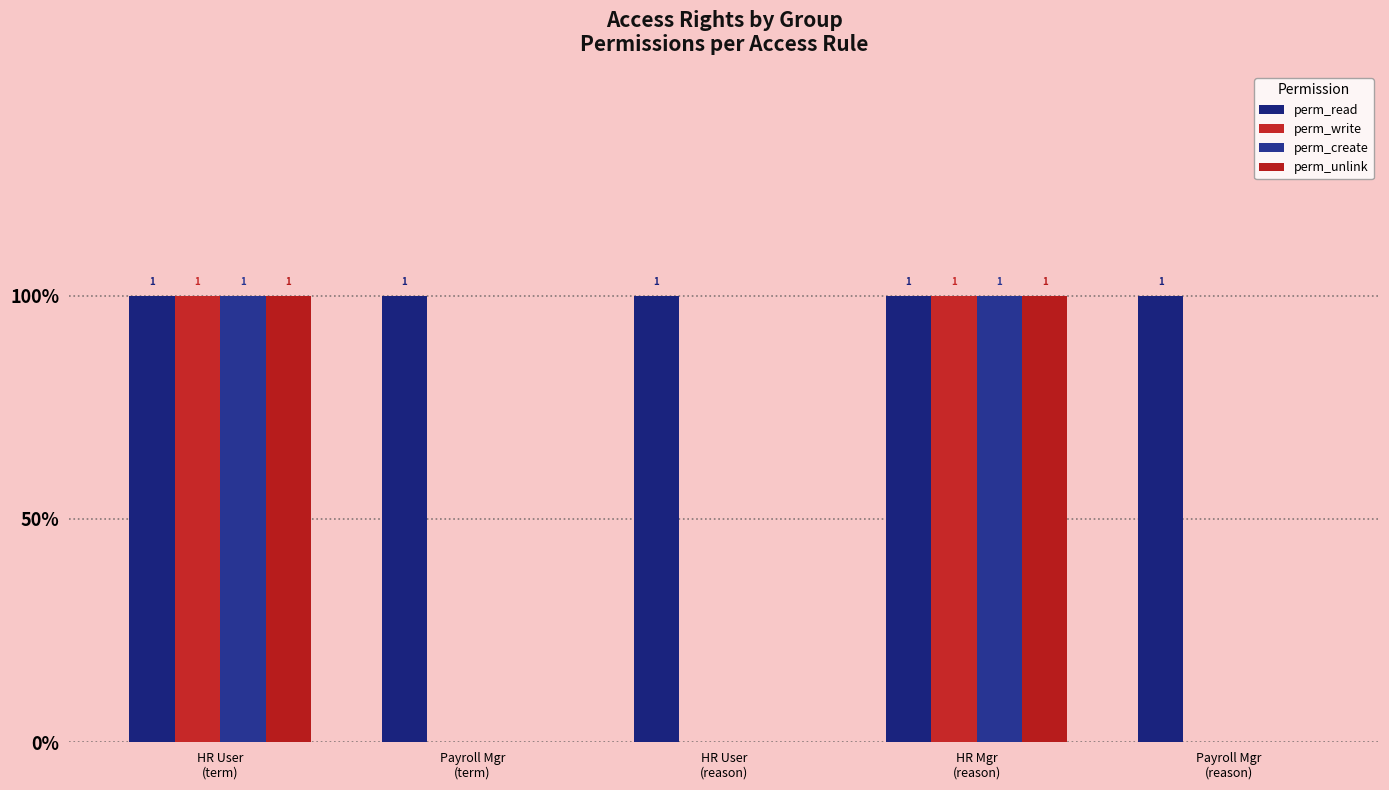

The value of perm_read at HR User
(term) is 1. True or false?

True